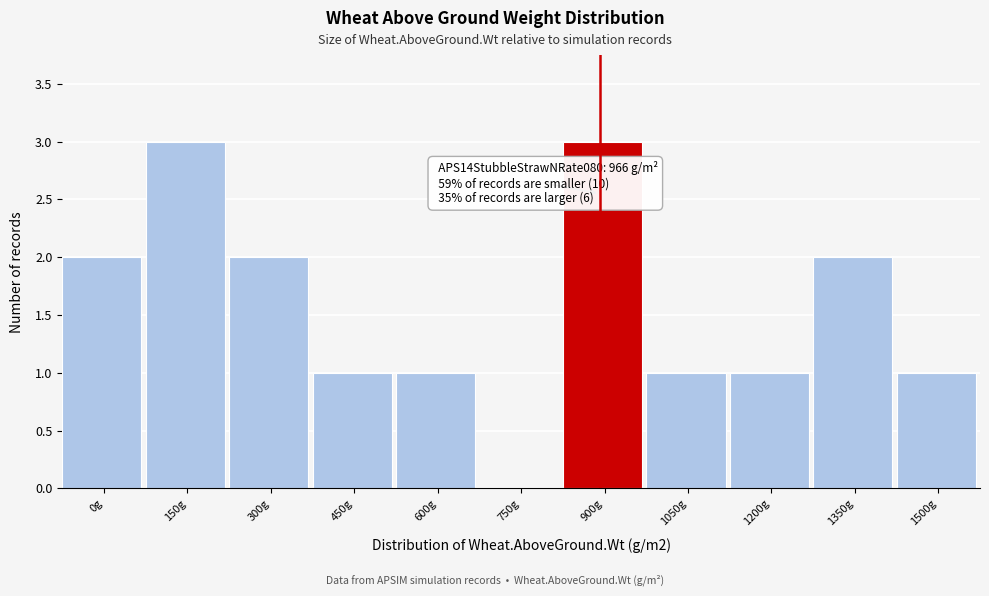

Reading right to left, what are all the values shown in this chart?

1500g=1	1350g=2	1200g=1	1050g=1	900g=3	750g=0	600g=1	450g=1	300g=2	150g=3	0g=2